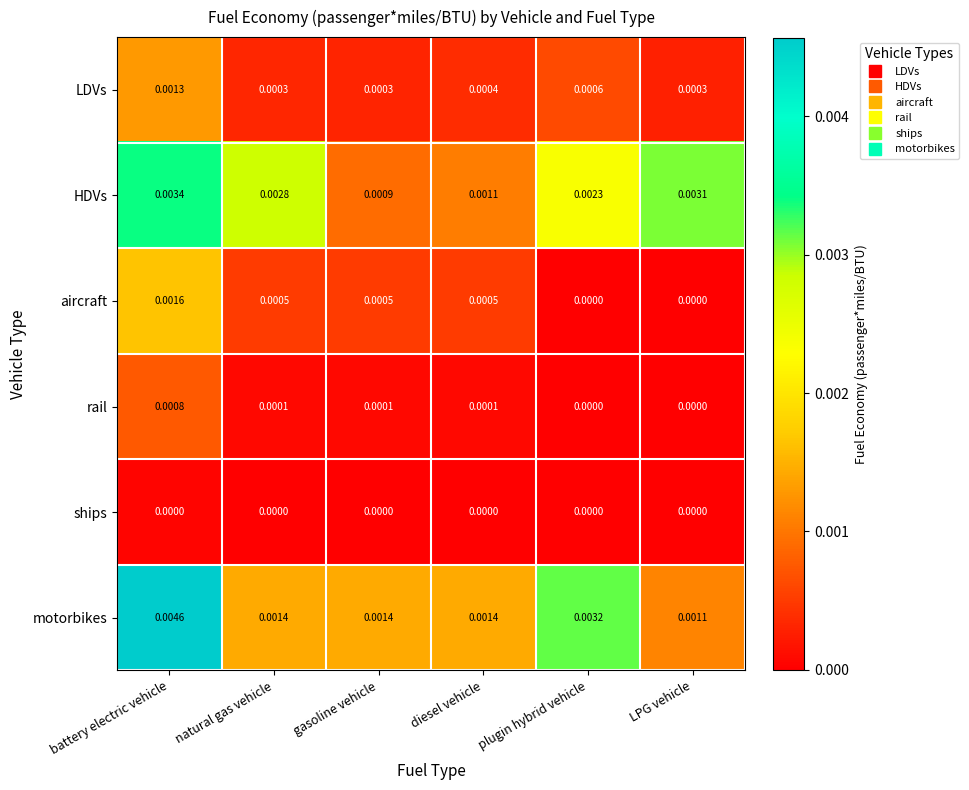

Rank the series at gasoline vehicle from lowest to highest value.

ships, rail, LDVs, aircraft, HDVs, motorbikes